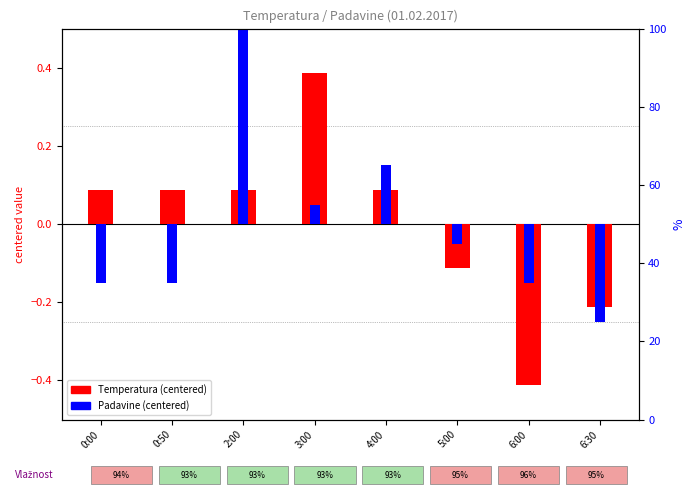

What is the label of the 2nd bar from the right?

6:00